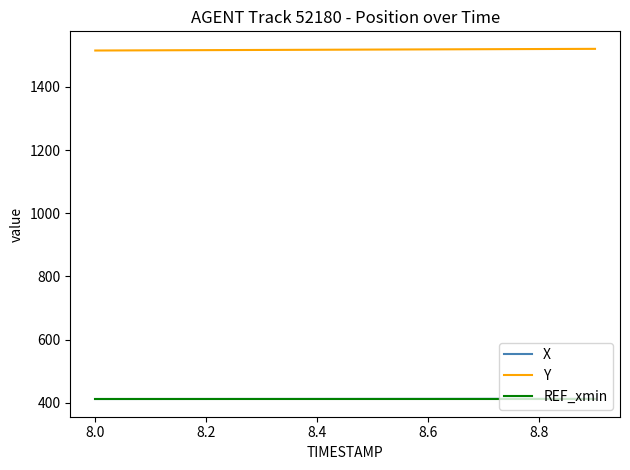

True or false: Y and REF_xmin cross at least once.

False